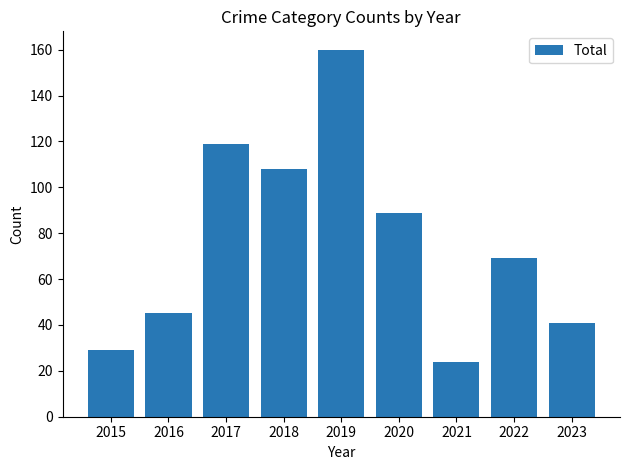

What value does the data have at 2022?

69